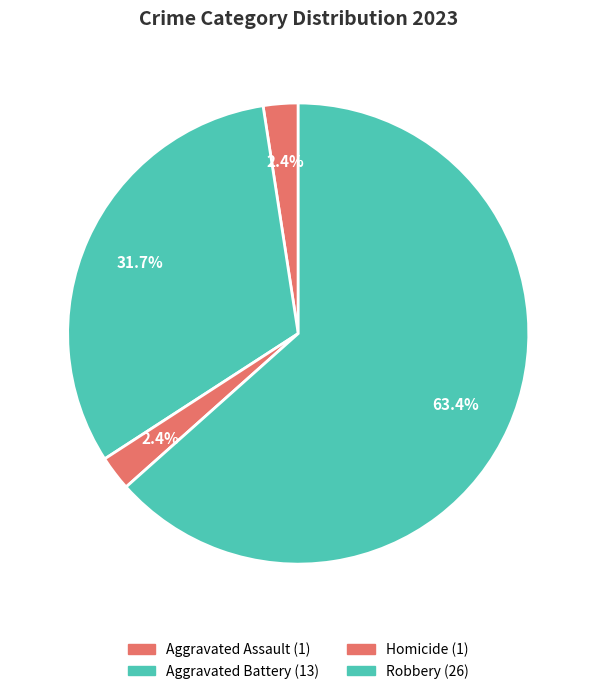

Count the number of slices in the pie.

4